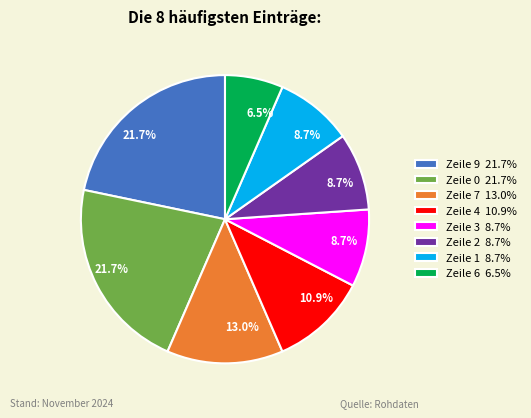

Does Zeile 1 8.7% account for over 50% of the chart?

No